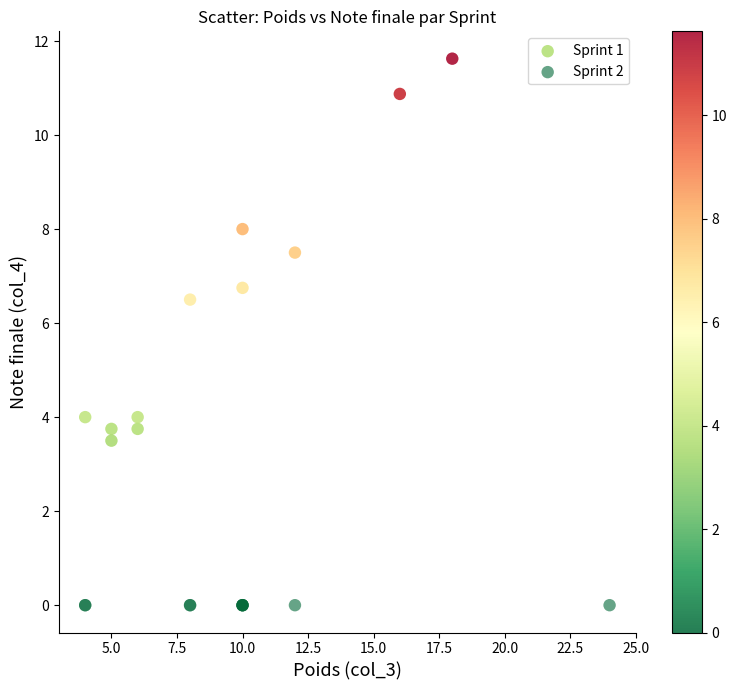

Which series contains the lowest Y value?

Sprint 2